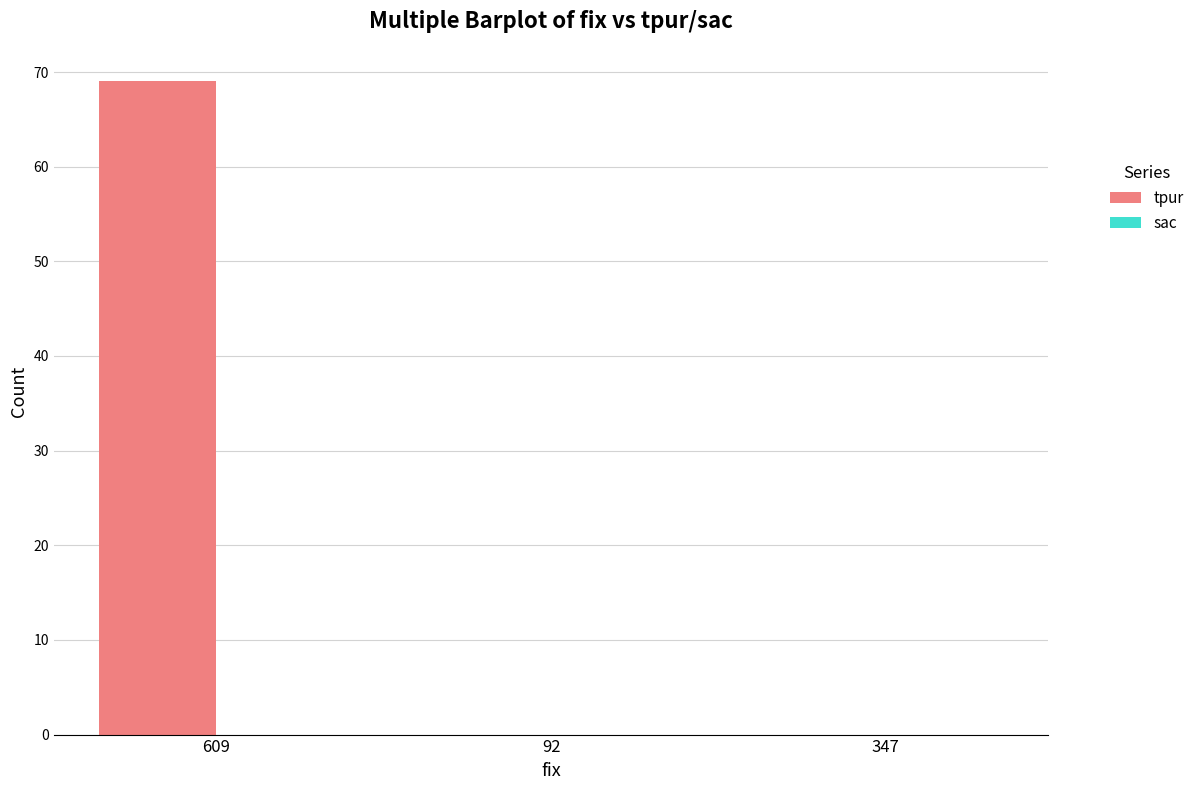

Between 609 and 92, which is larger?

609